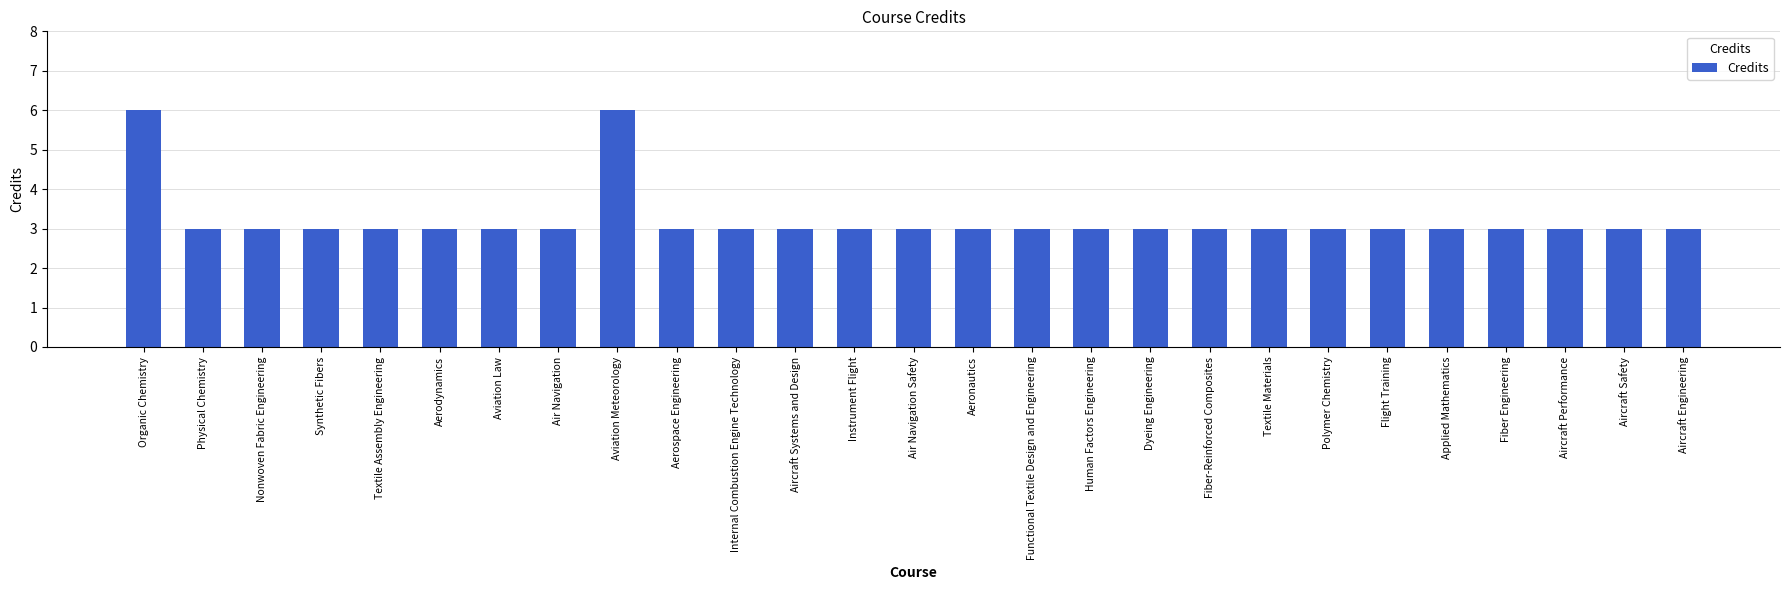

What position from the left is Functional Textile Design and Engineering?

16